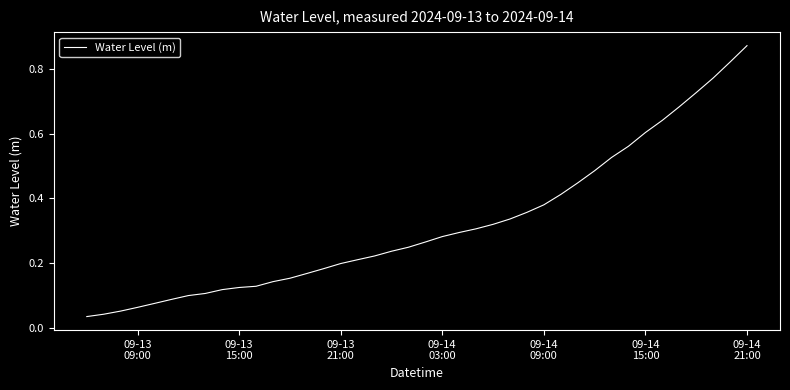

True or false: there are more than 2 points higher than both neighbors.

False